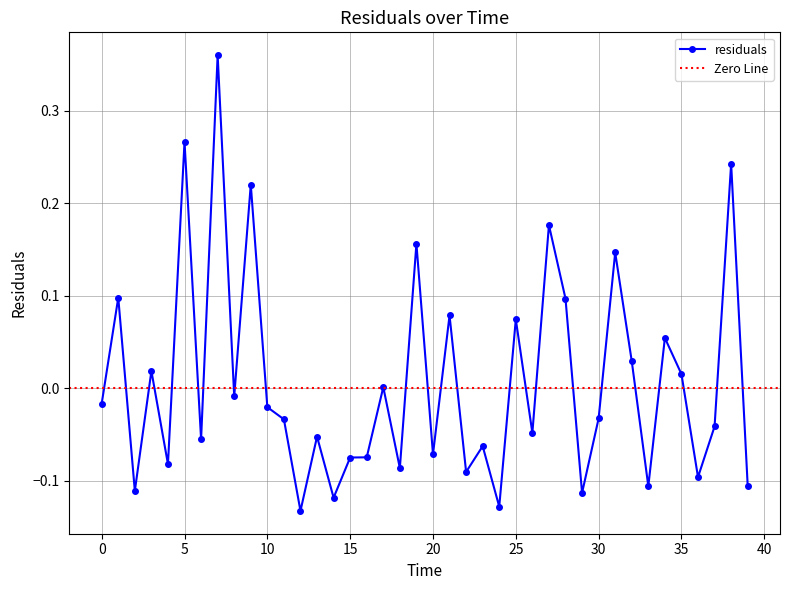

How many data points does each series have?

40